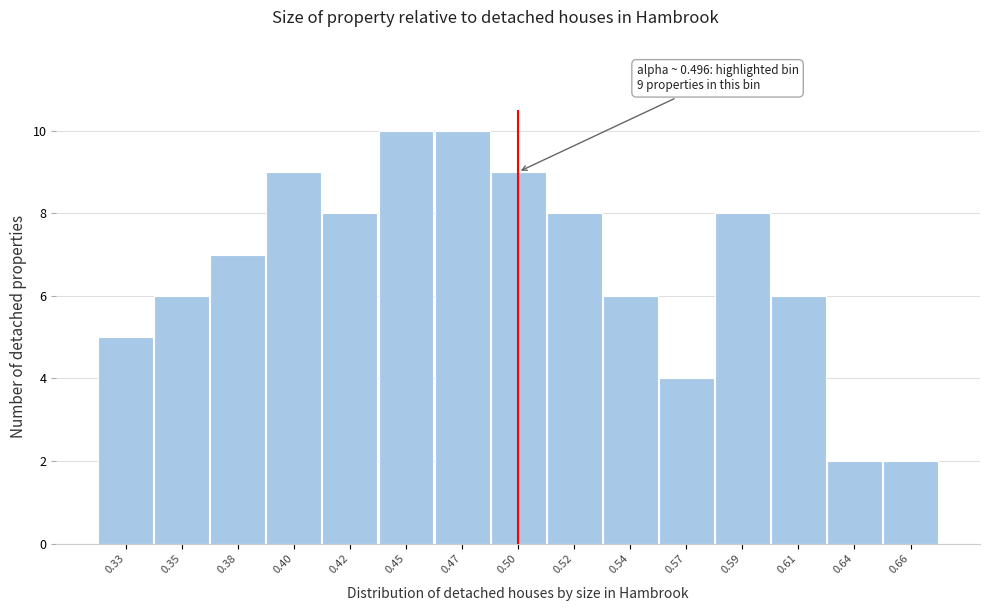

Reading left to right, extract all data points from this chart.

5	6	7	9	8	10	10	9	8	6	4	8	6	2	2